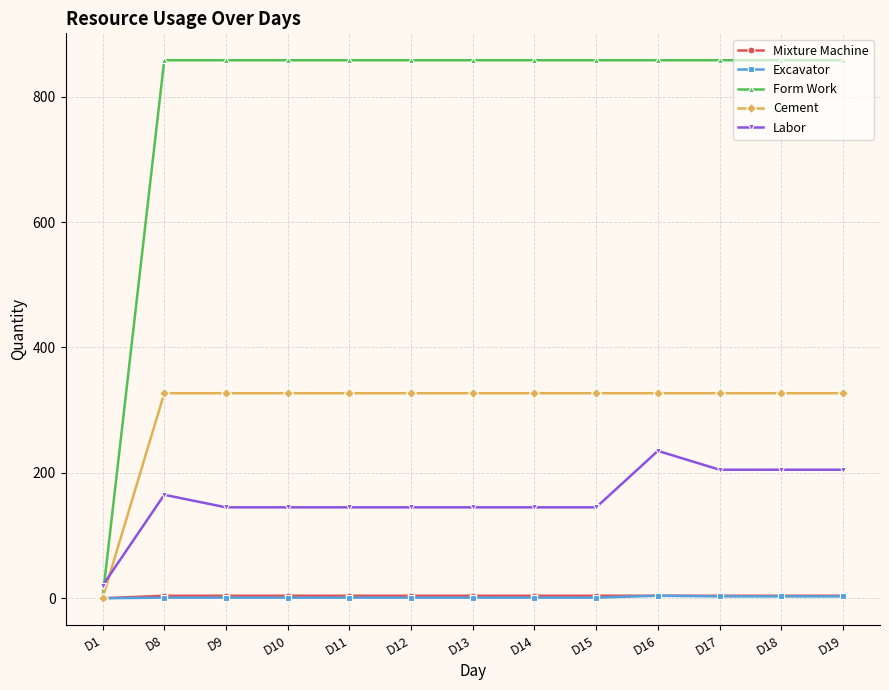

Is the value of Form Work at D17 greater than the value of Labor at D10?

Yes